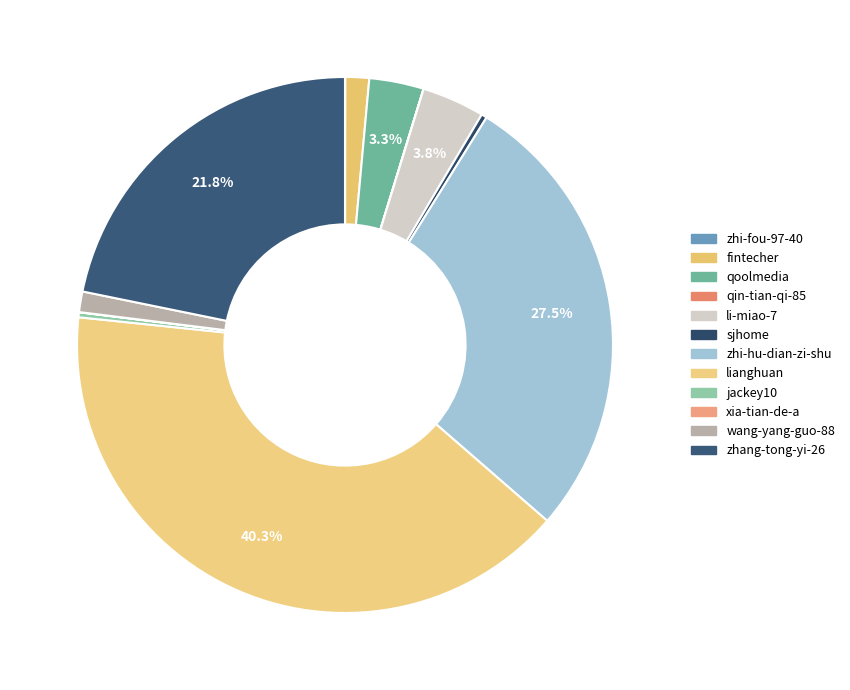

To the nearest percent, what portion does wang-yang-guo-88 represent?

1%